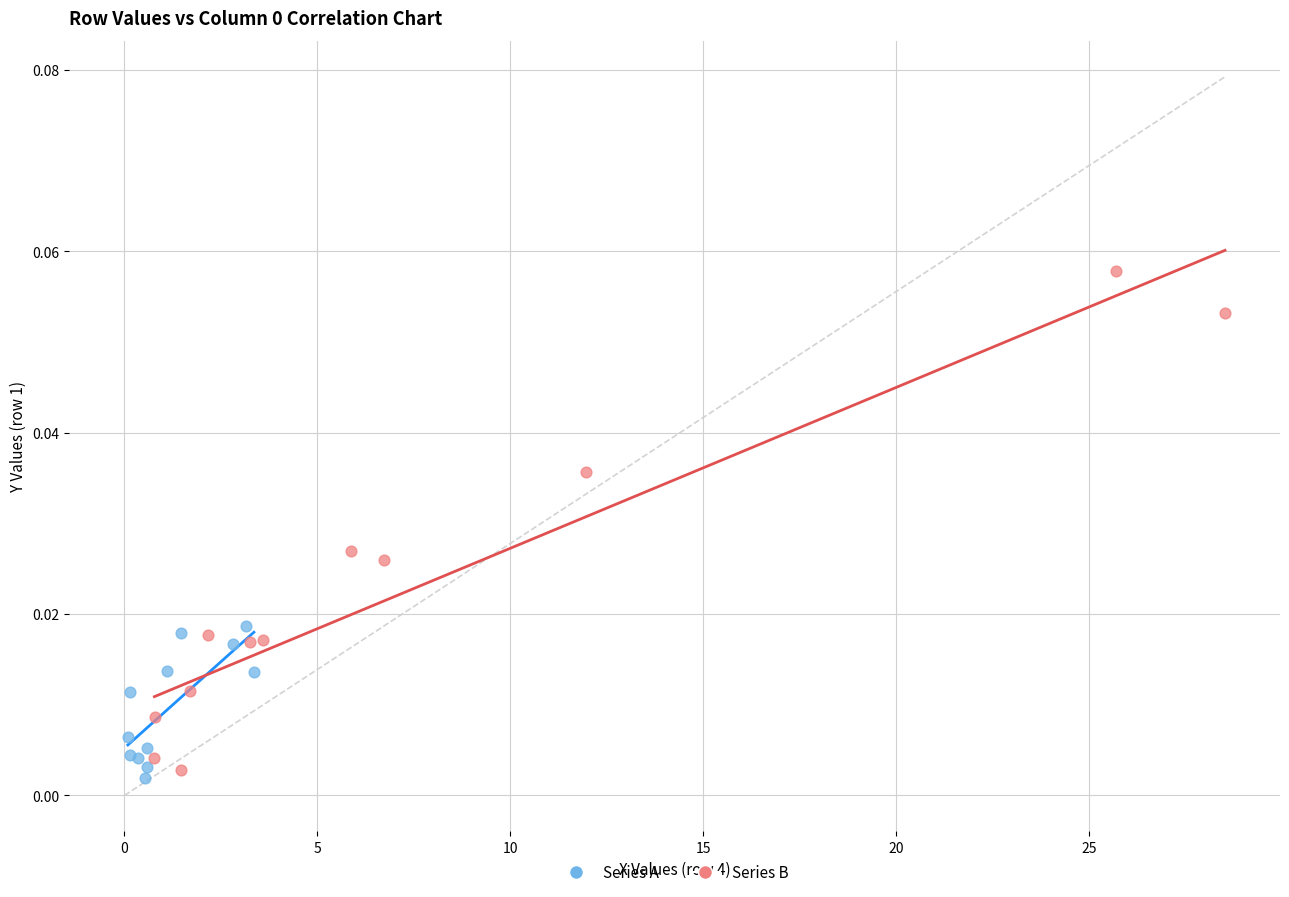

Which series has the widest spread of Y values?

Series B